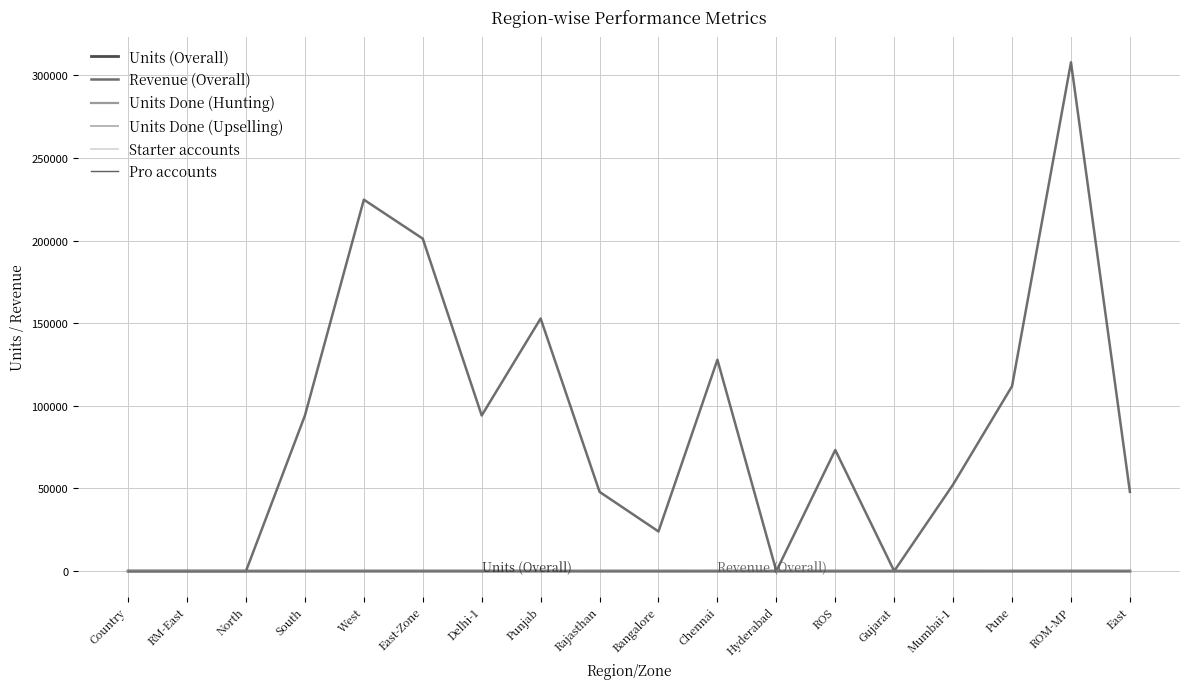

At how many categories does at least one series exceed 93588?

8